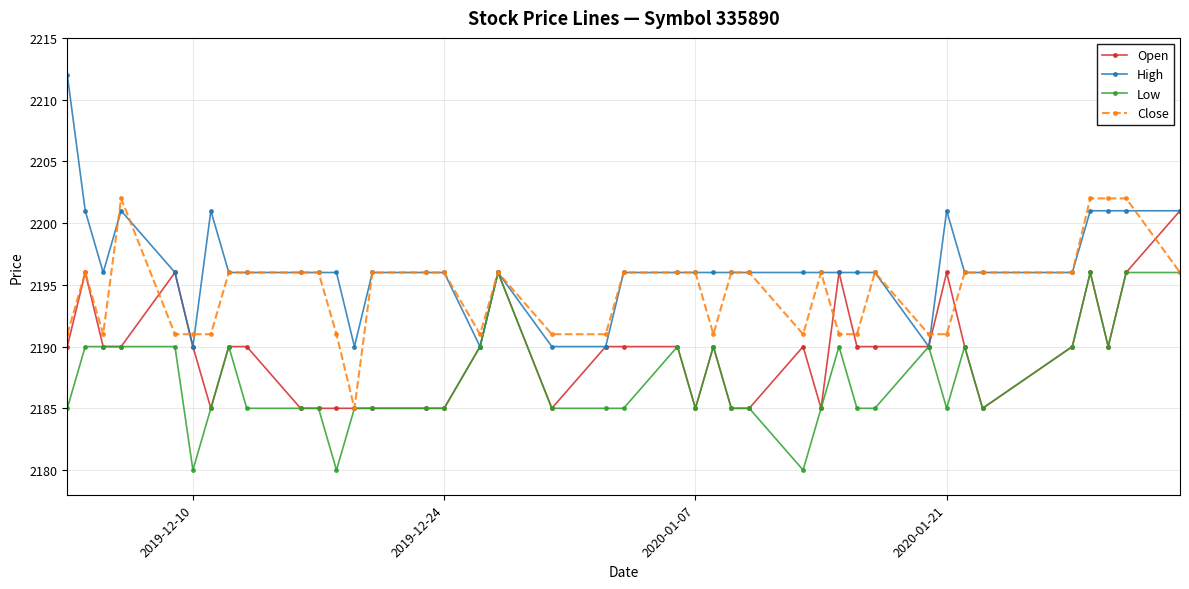

What is the greatest value displayed?

2212